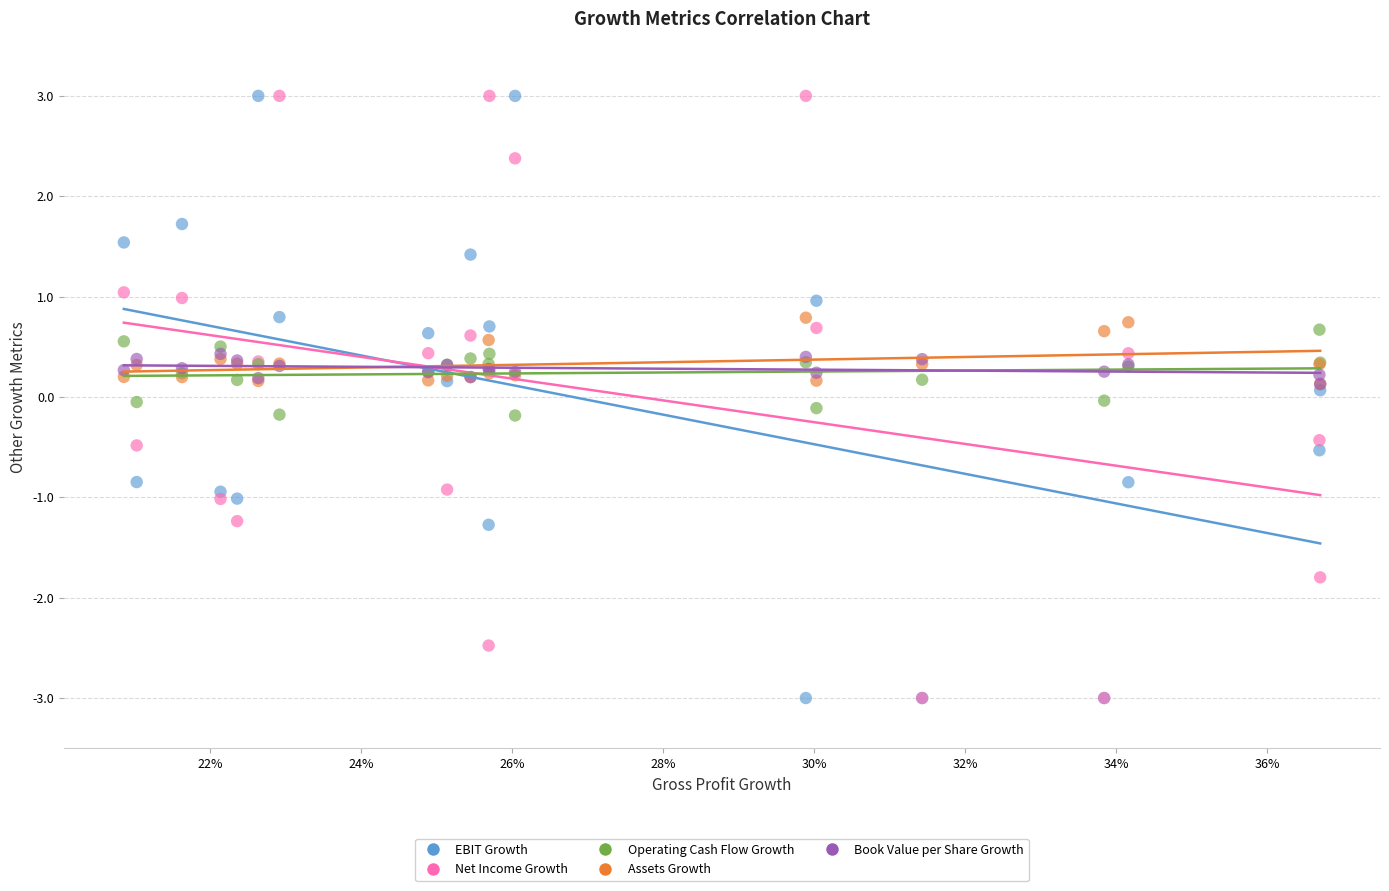

What are all the series names shown in the legend?

EBIT Growth, Net Income Growth, Operating Cash Flow Growth, Assets Growth, Book Value per Share Growth